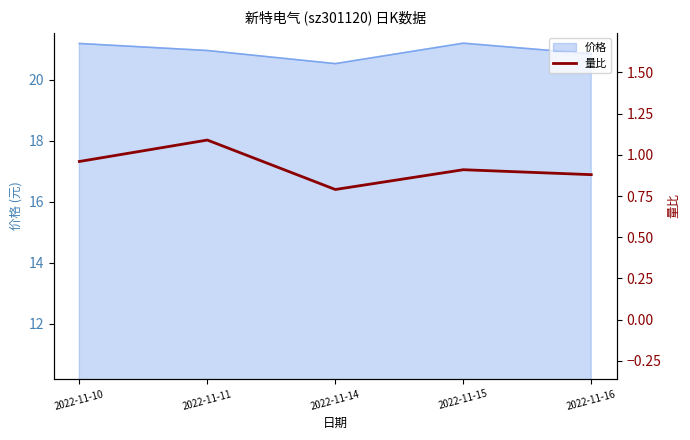

What is the sum of all values?

4.6